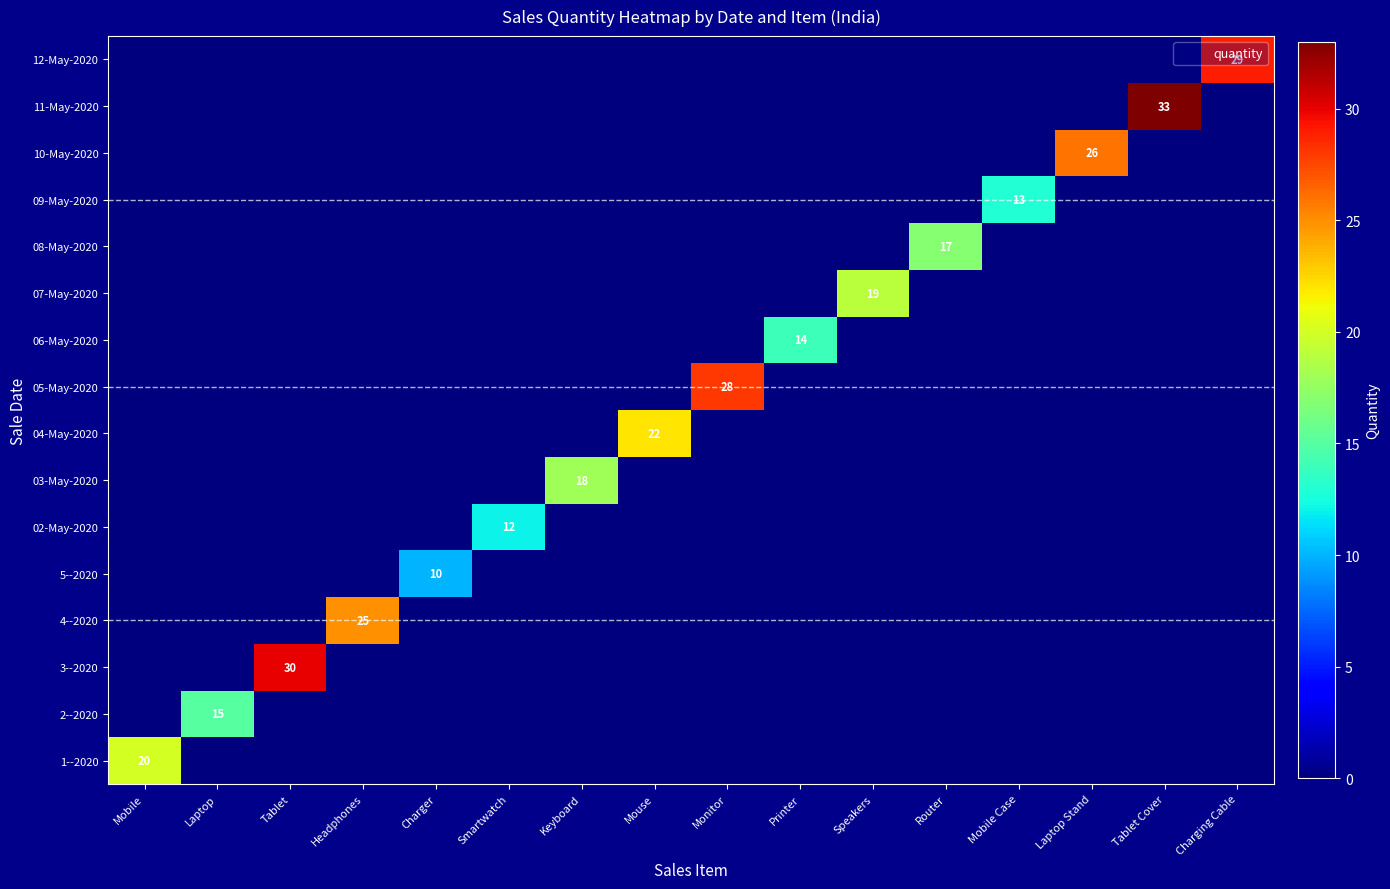

The value of 08-May-2020 at Router is 5. True or false?

False